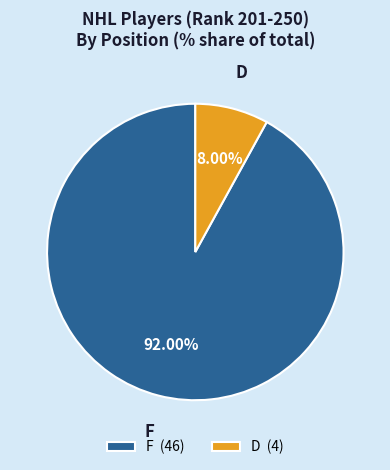

Does D (4) represent more than half of the total?

No